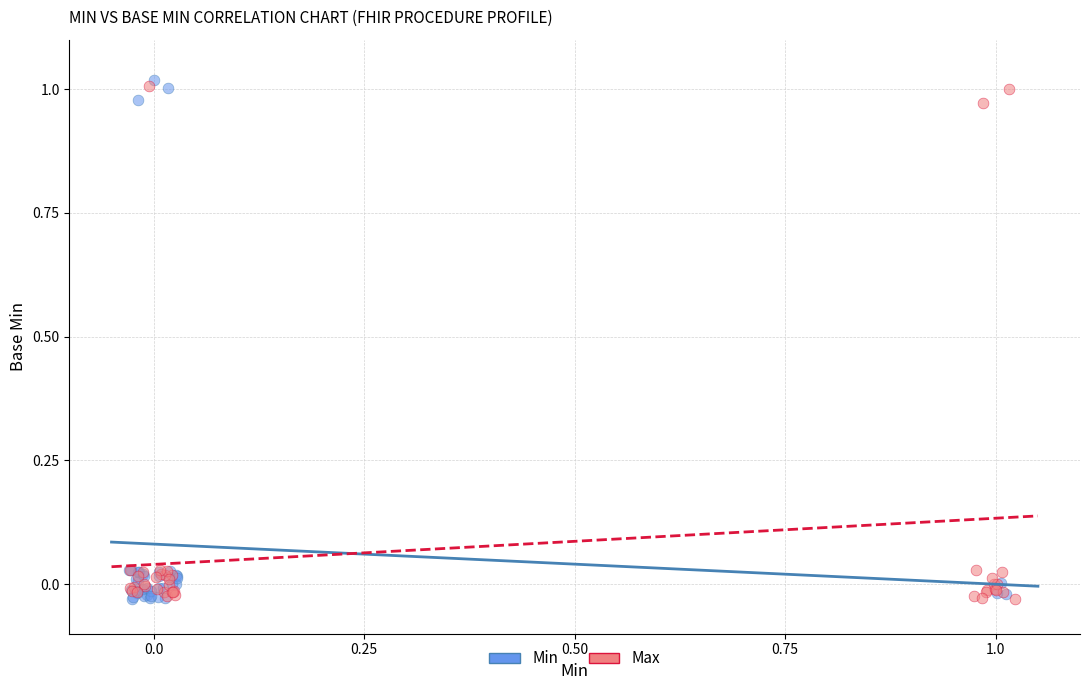

What are all the series names shown in the legend?

Min, Max